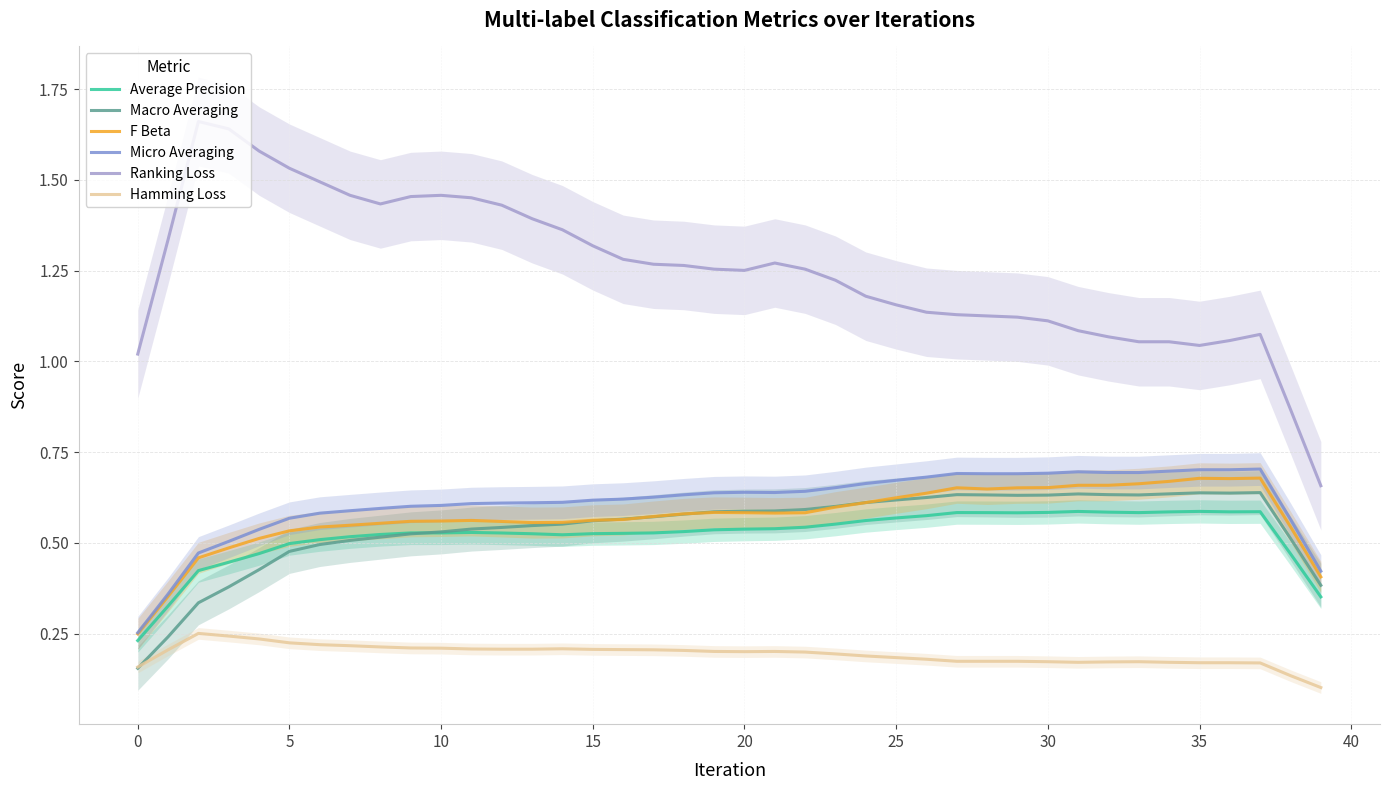

True or false: Hamming Loss and Average Precision intersect in this chart.

False